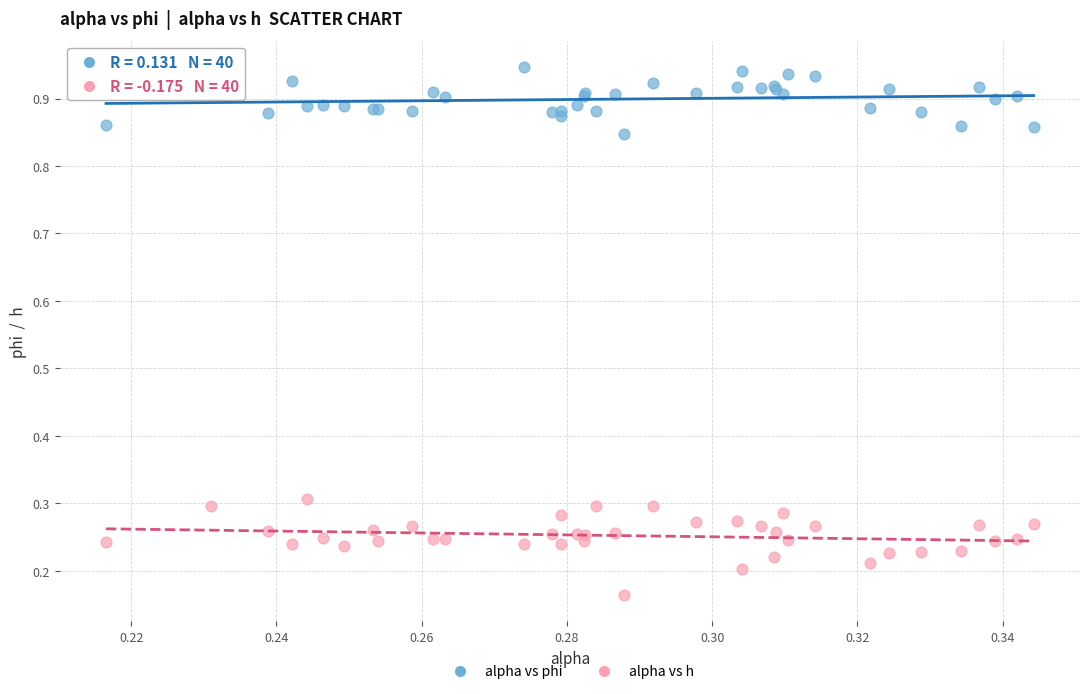

Which series has the widest spread of Y values?

alpha vs h